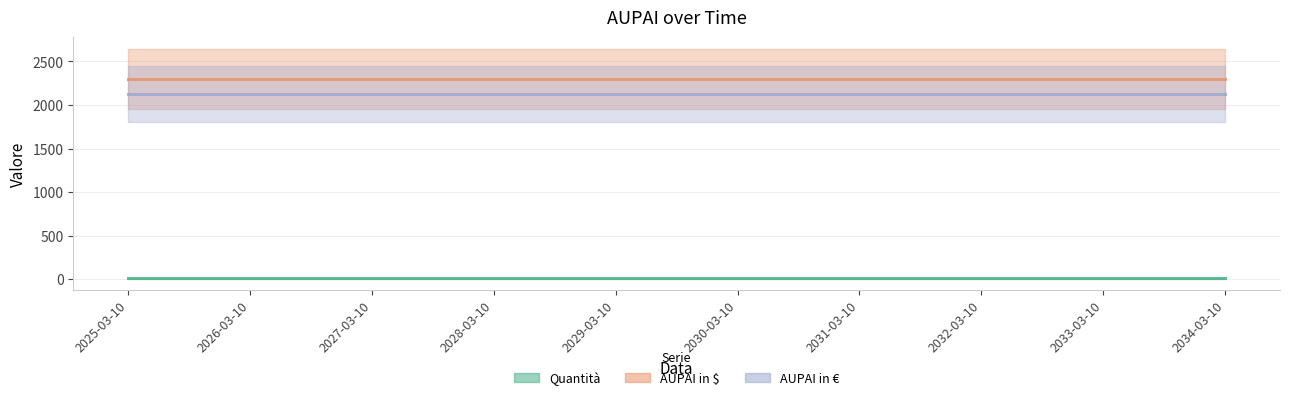

What is the greatest value displayed?

2300.7